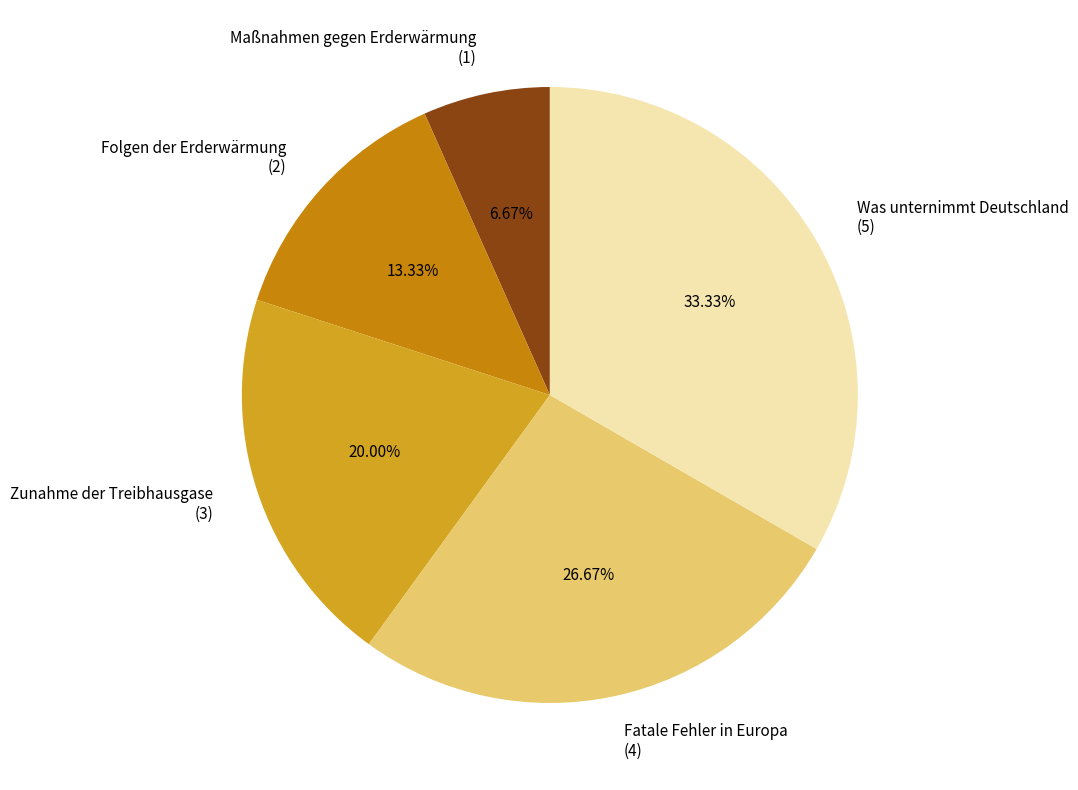

Which has a higher value, Folgen der Erderwärmung or Maßnahmen gegen Erderwärmung?

Folgen der Erderwärmung